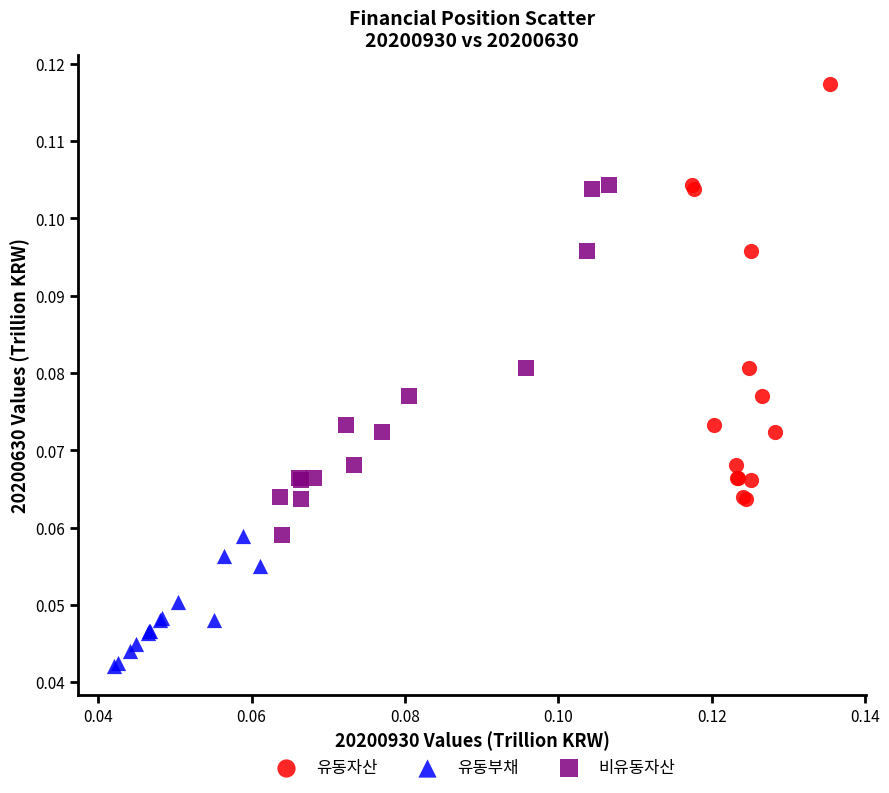

Which series has the largest Y range (max minus min)?

유동자산